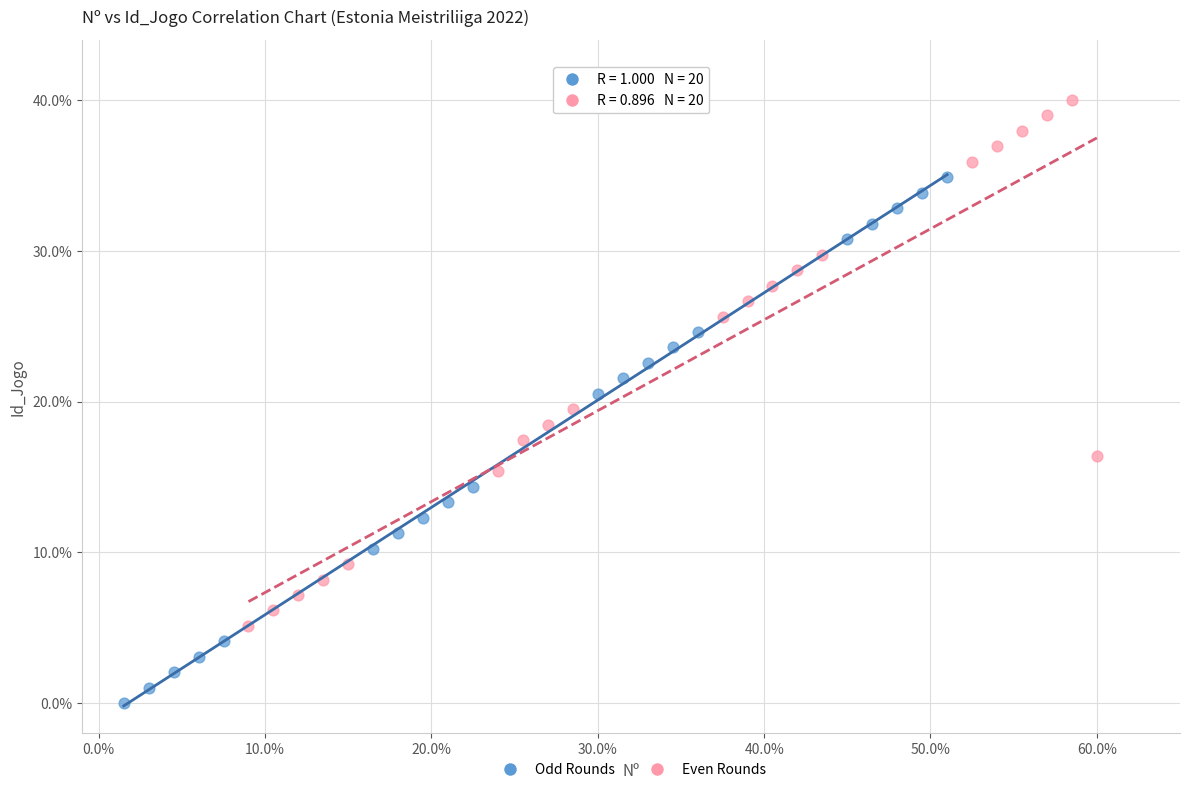

Which series reaches the maximum Y coordinate?

Even Rounds